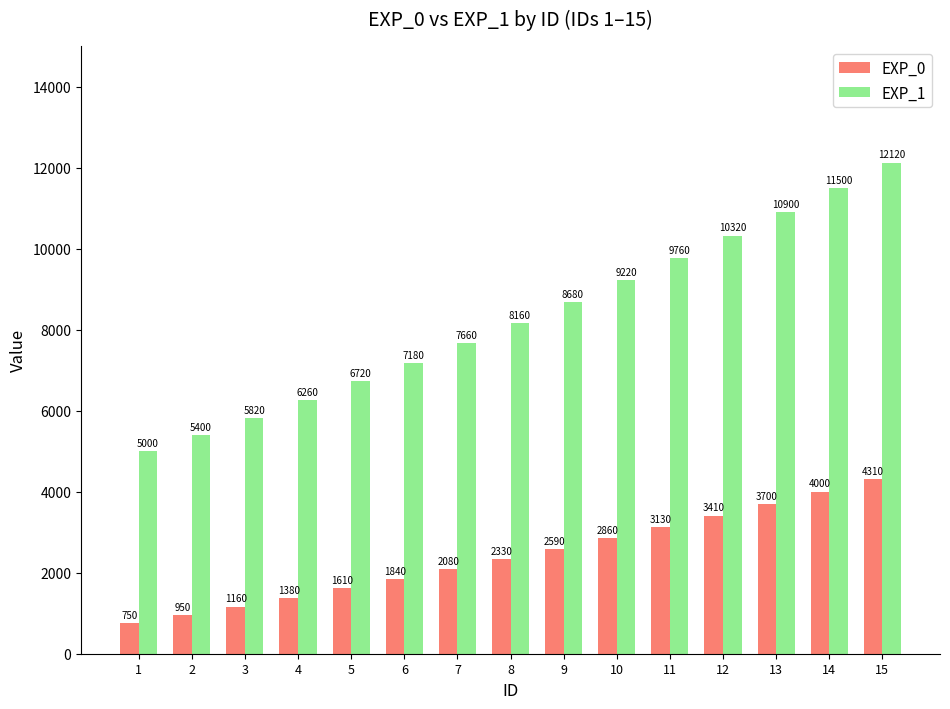

Reading left to right, transcribe all the data shown in this chart.

EXP_0: 750	950	1160	1380	1610	1840	2080	2330	2590	2860	3130	3410	3700	4000	4310
EXP_1: 5000	5400	5820	6260	6720	7180	7660	8160	8680	9220	9760	10320	10900	11500	12120